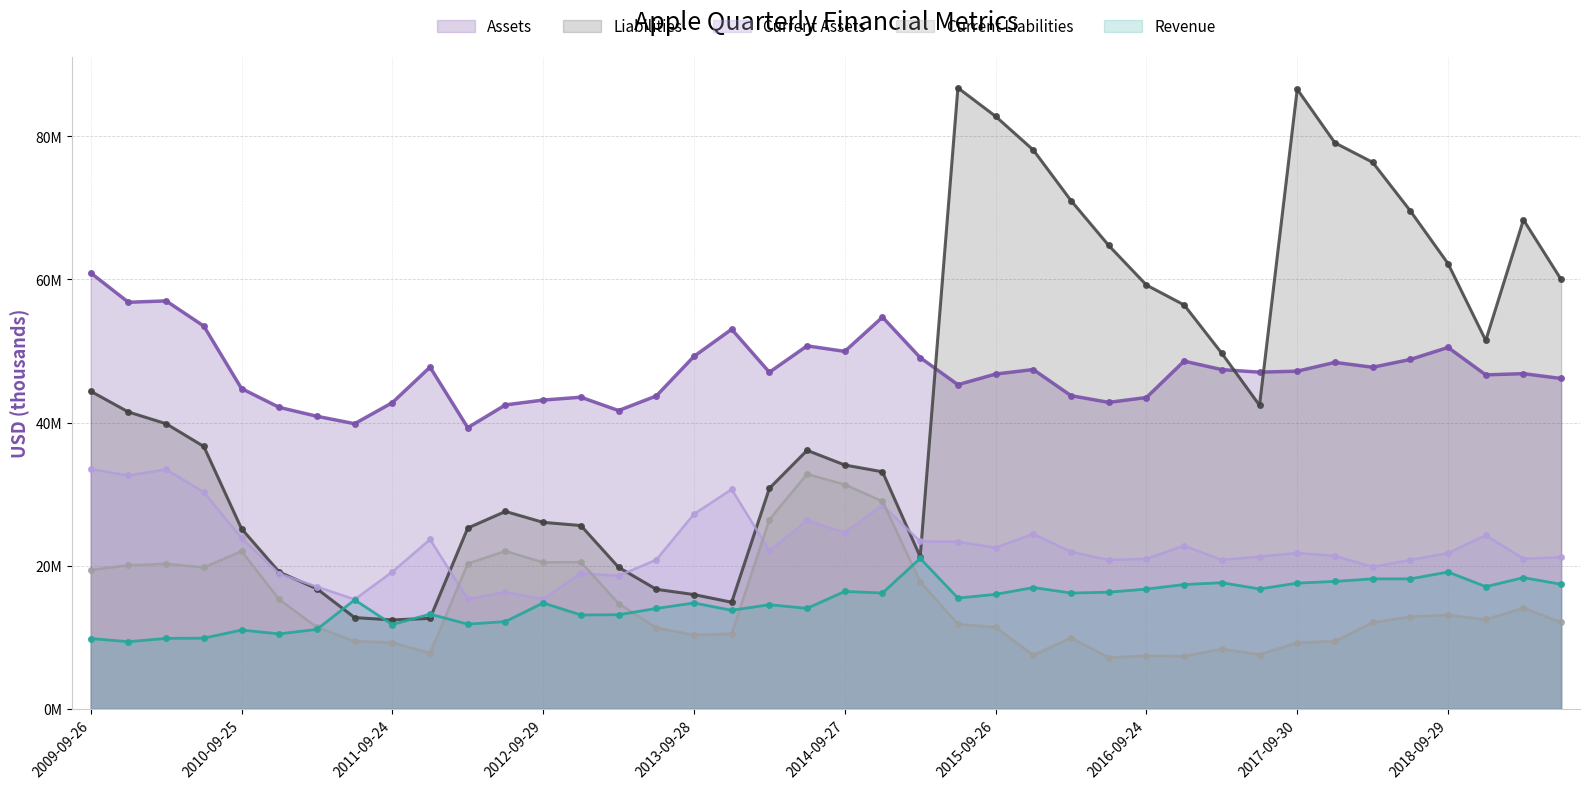

What is the average value of the Revenue series?

14865500